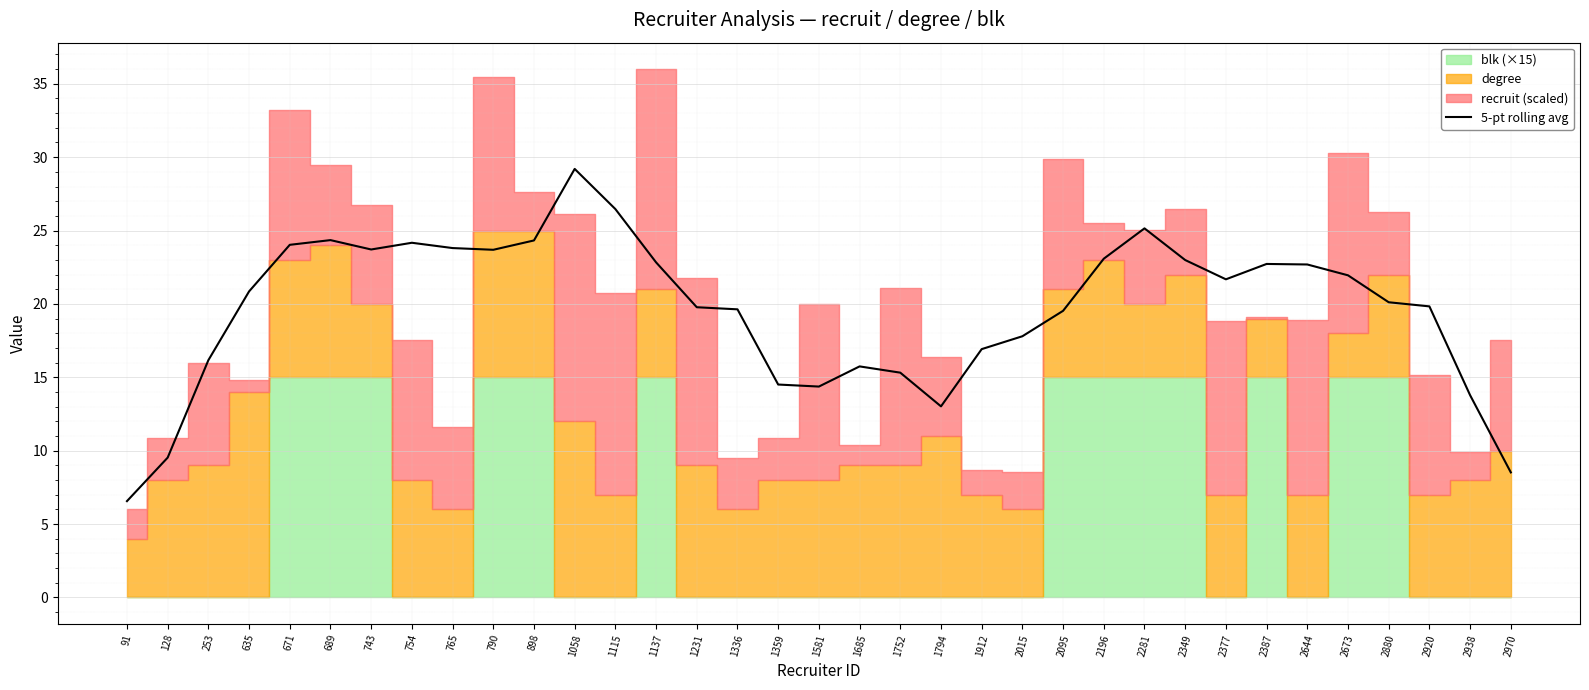

True or false: the data has more than 2 interior local peaks.

True